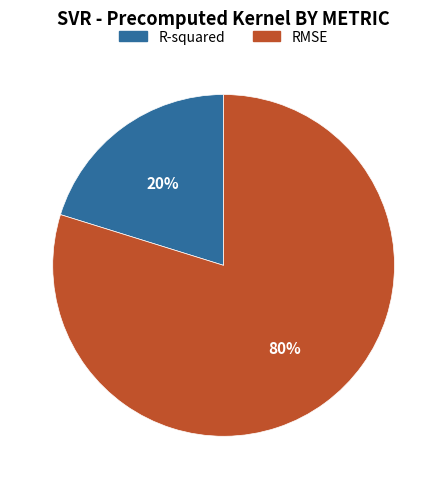

To the nearest percent, what portion does RMSE represent?

80%